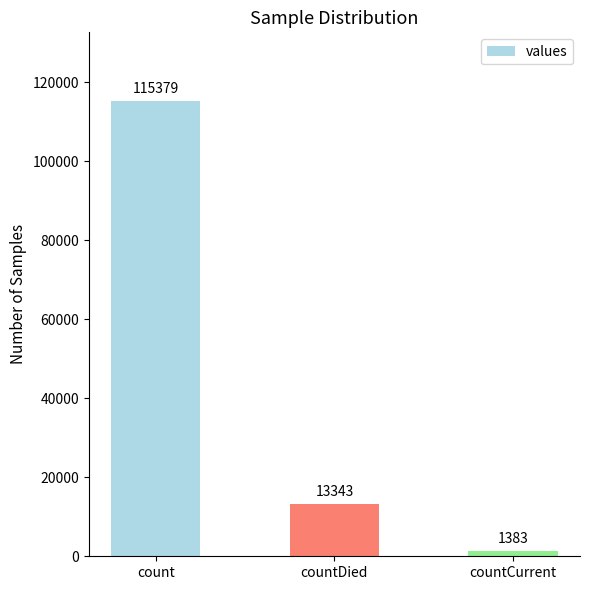

At which label is the value closest to 58381?

countDied